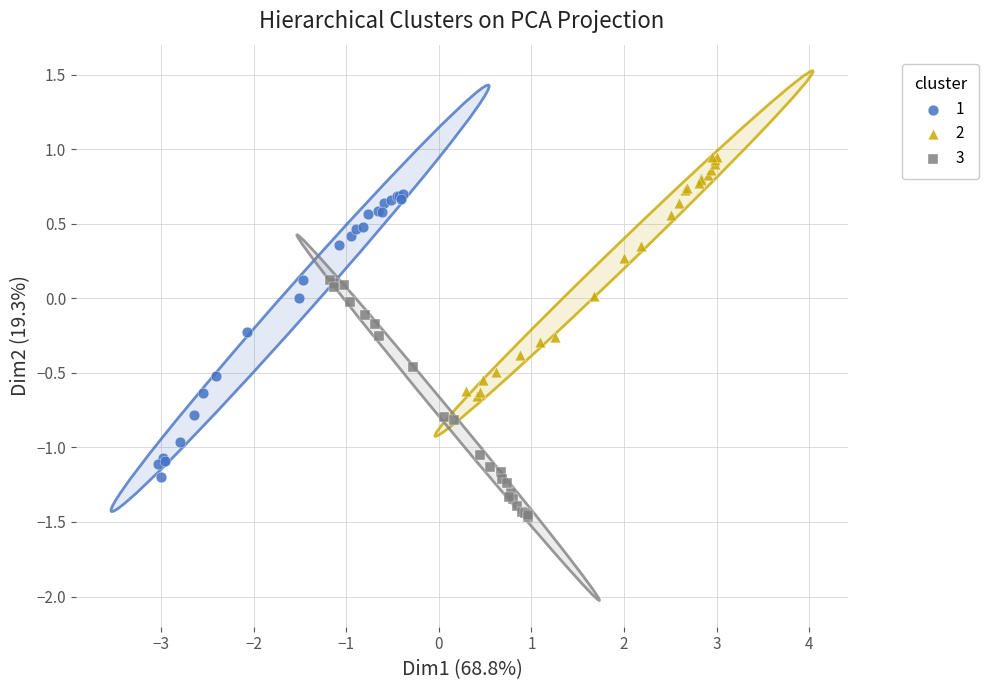

Which series reaches the minimum Y coordinate?

3